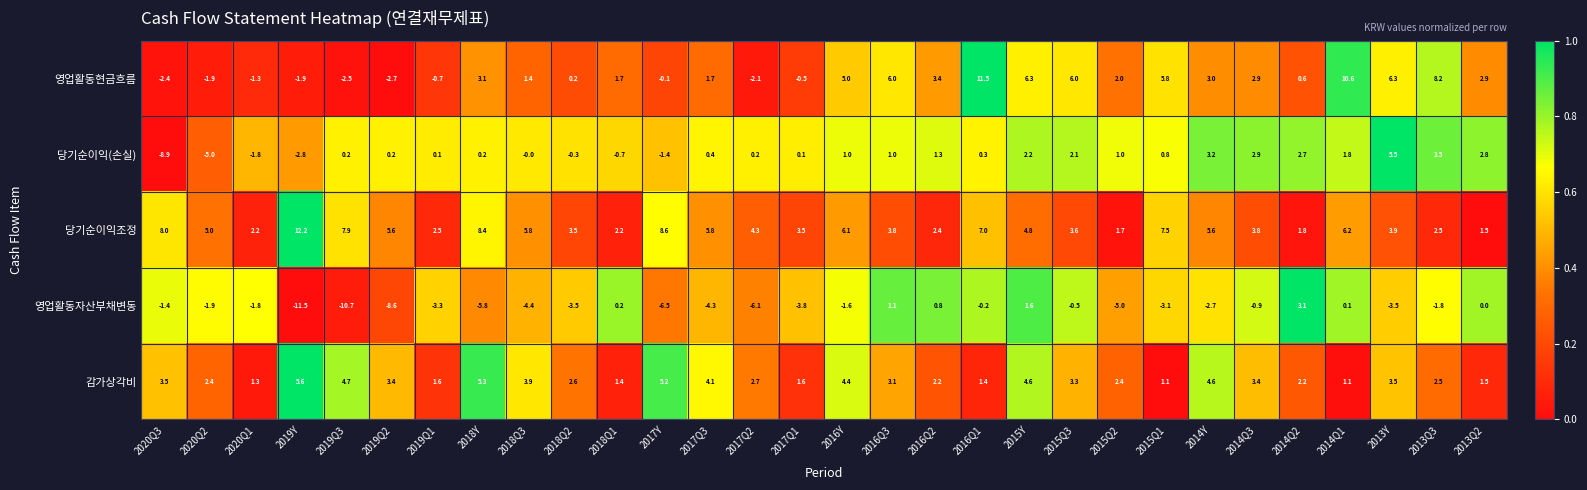

How many categories are shown in the chart?

30